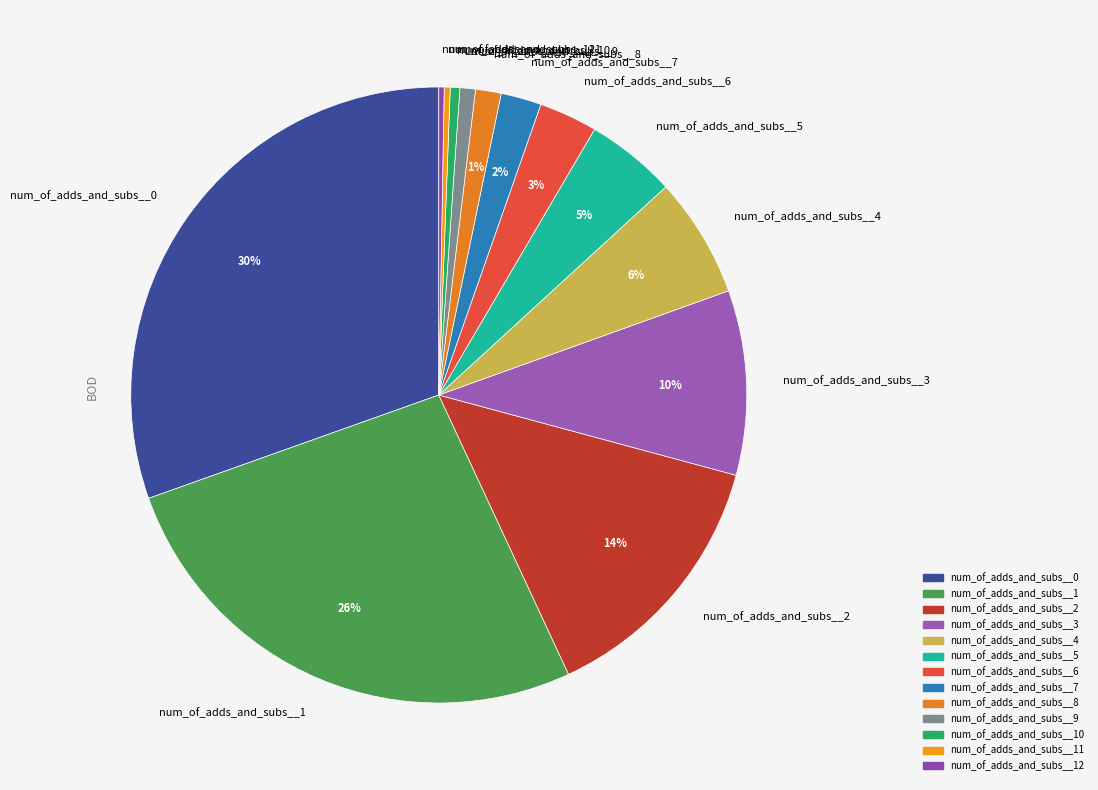

Which category has the biggest portion of the pie?

num_of_adds_and_subs__0